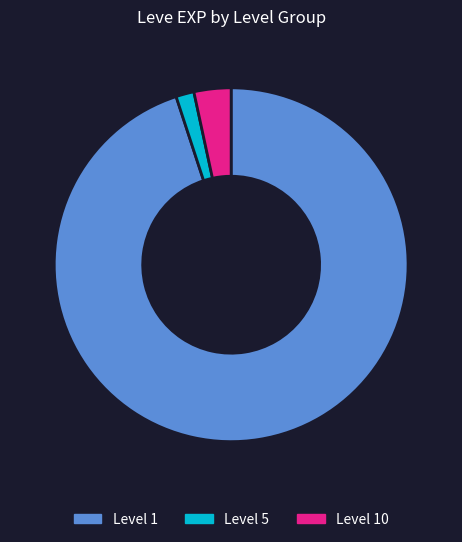

What is the ratio of the value at Level 1 to the value at Level 5?

57.5